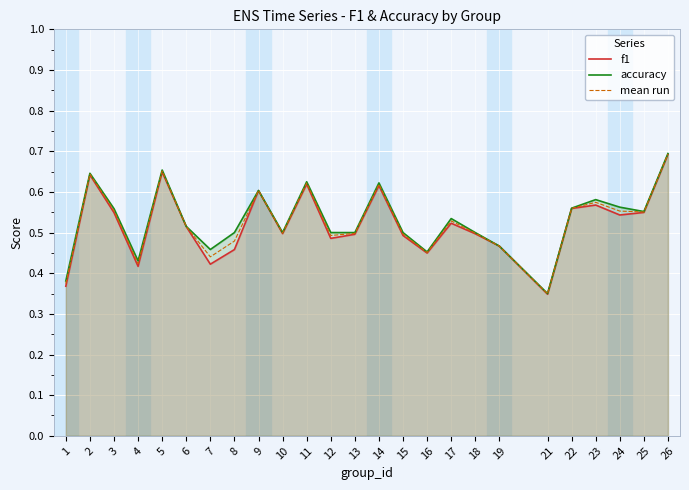

The value of f1 at 11 is 0.6. True or false?

True